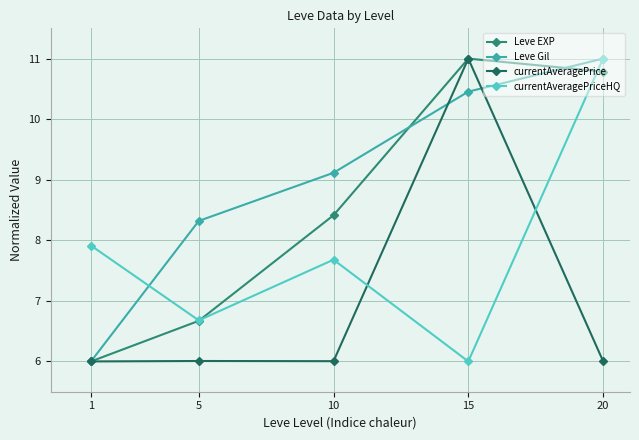

Which series changed the most between 10 and 15?

currentAveragePrice